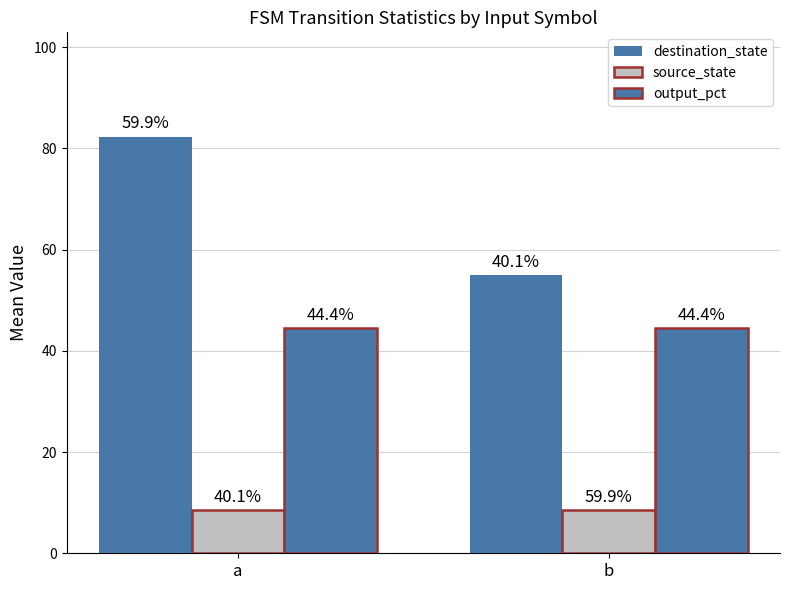

How many groups of bars are there?

2